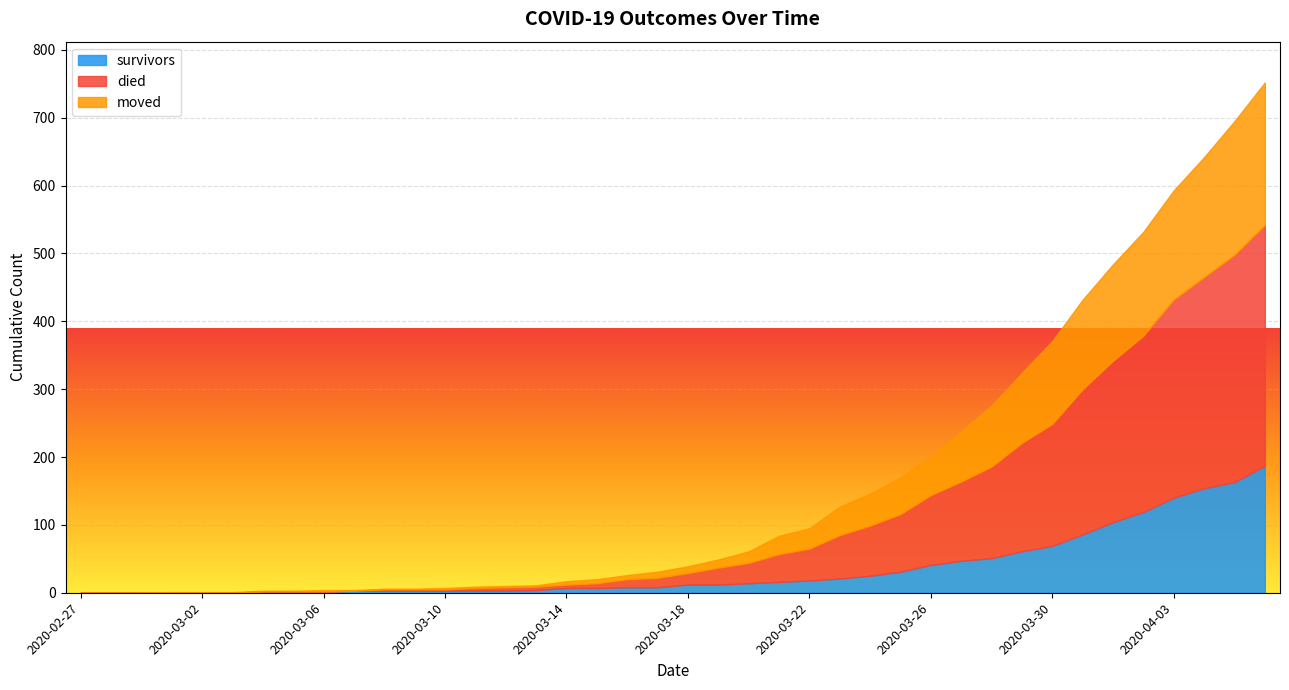

Which series has the largest range (max minus min)?

died